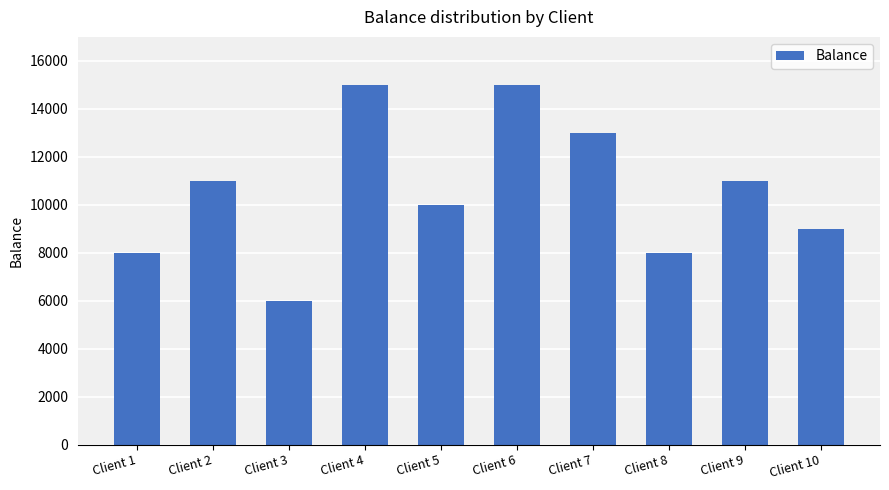

What is the average value?

10600